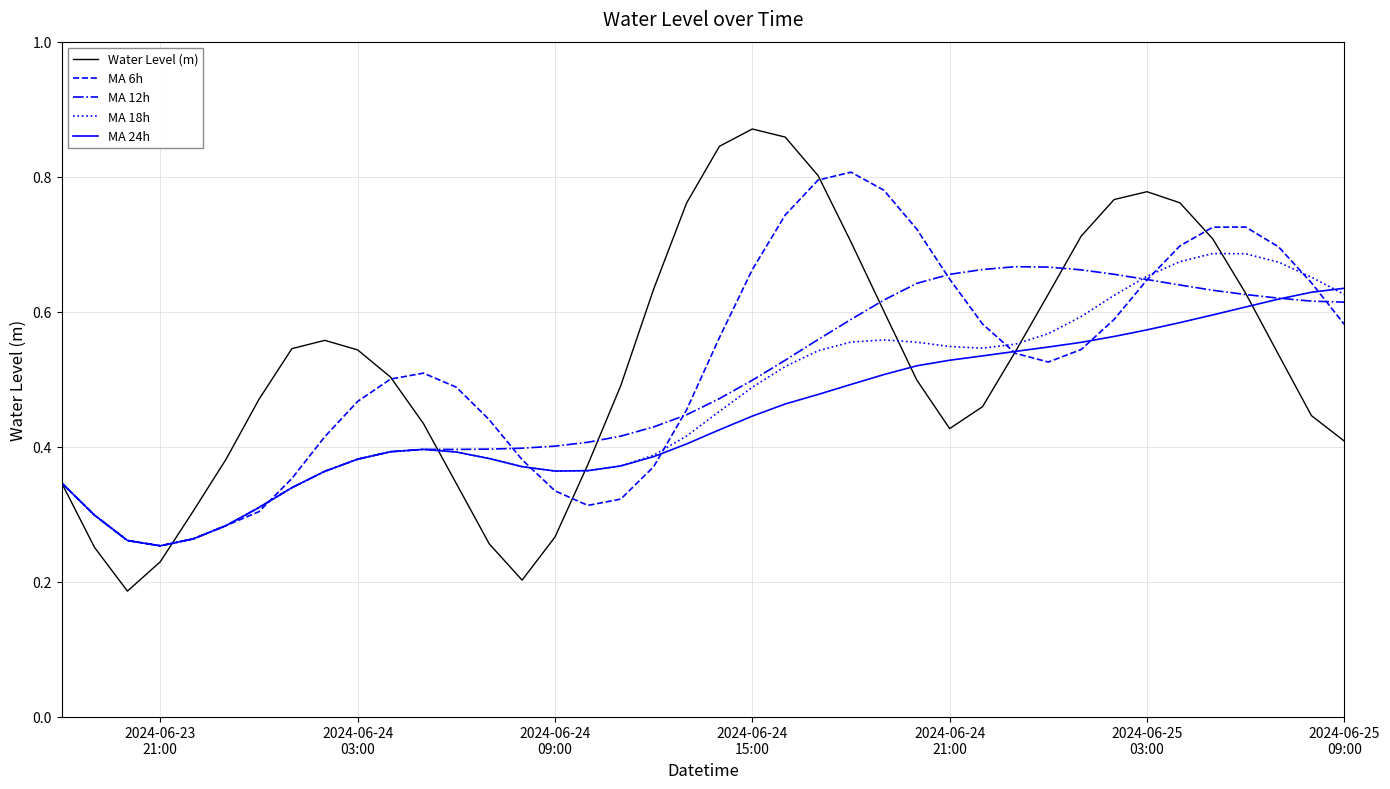

Does the chart display data point markers on the line(s)?

No